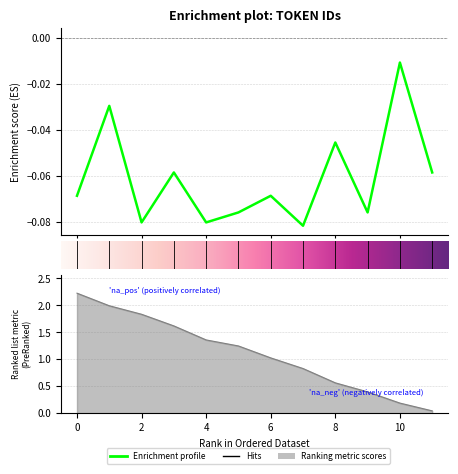

Rank the categories by value from lowest to highest.

11, 10, 9, 8, 7, 6, 5, 4, 3, 2, 1, 0